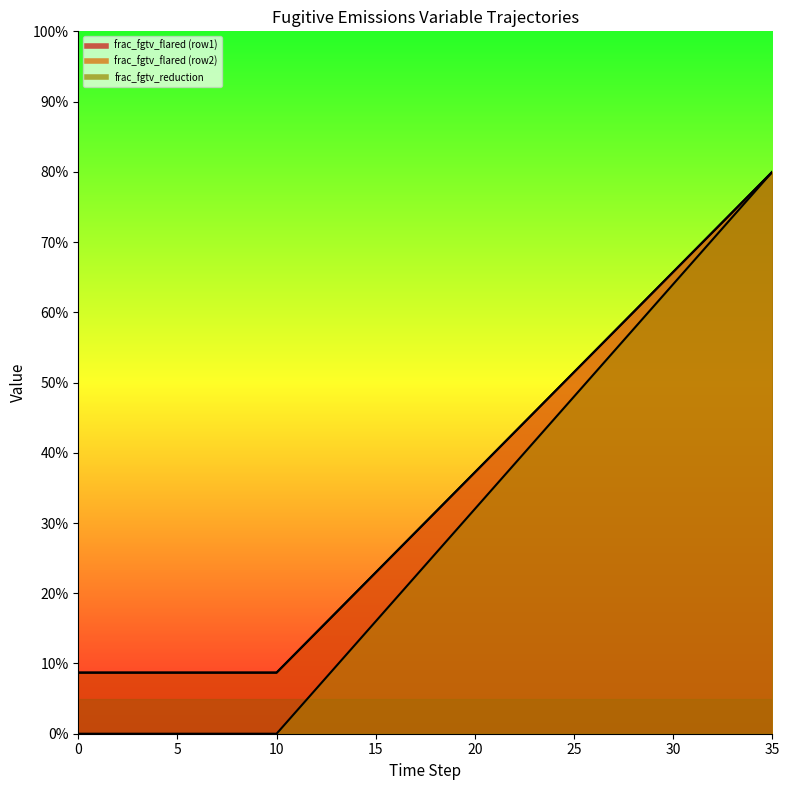

What is the difference between the highest and lowest values at 5?

0.1